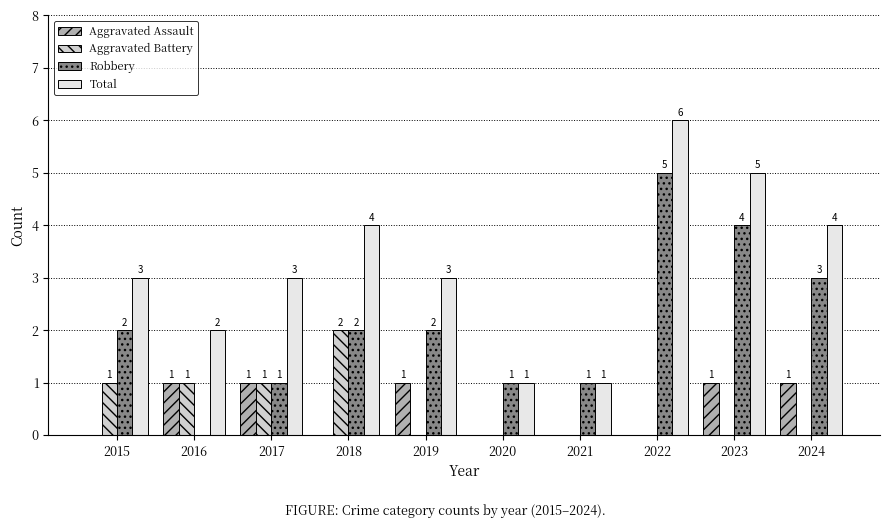

What value does the Aggravated Battery series have at 2017?

1